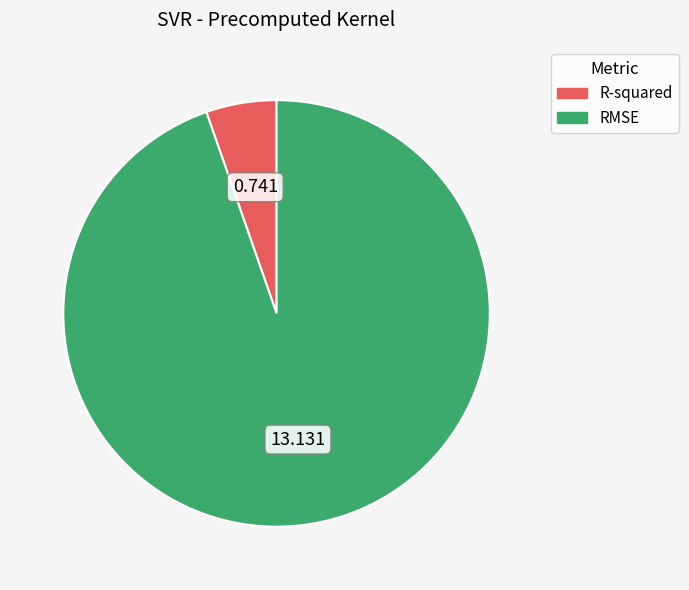

What is the majority slice?

RMSE